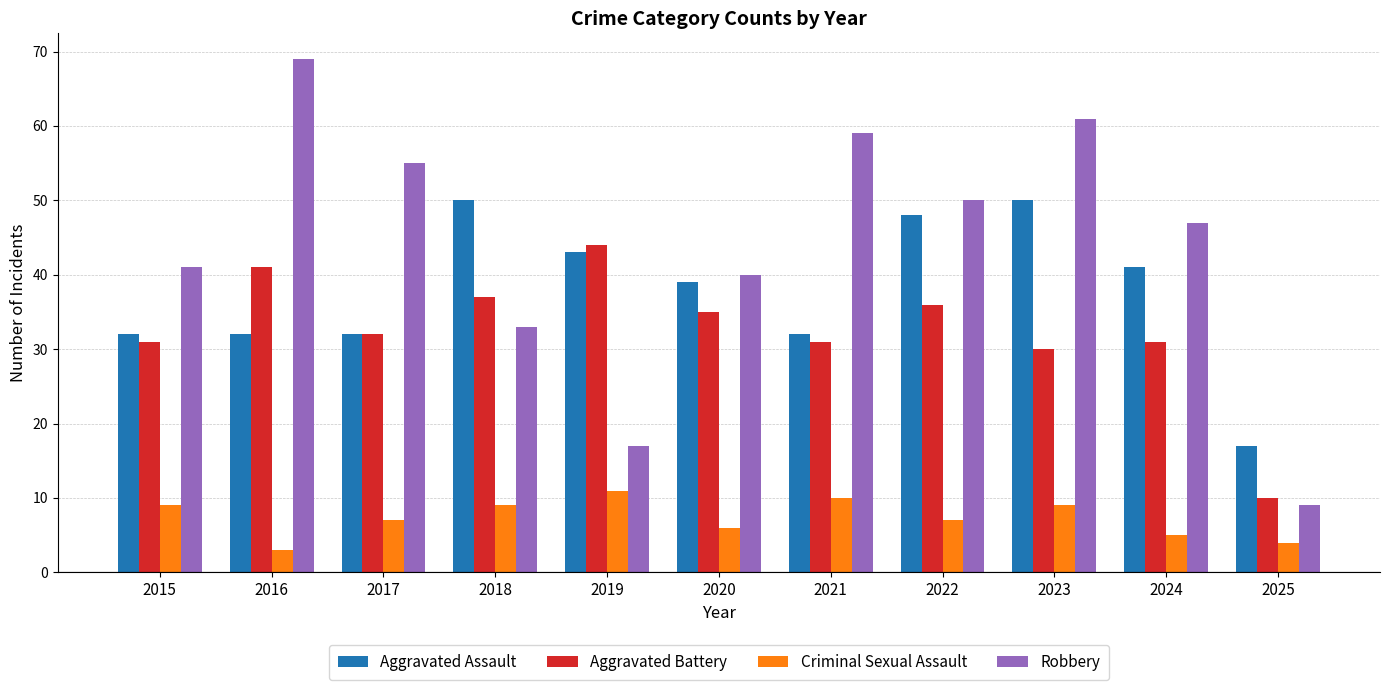

Reading right to left, extract all data points from this chart.

Aggravated Assault: 17	41	50	48	32	39	43	50	32	32	32
Aggravated Battery: 10	31	30	36	31	35	44	37	32	41	31
Criminal Sexual Assault: 4	5	9	7	10	6	11	9	7	3	9
Robbery: 9	47	61	50	59	40	17	33	55	69	41